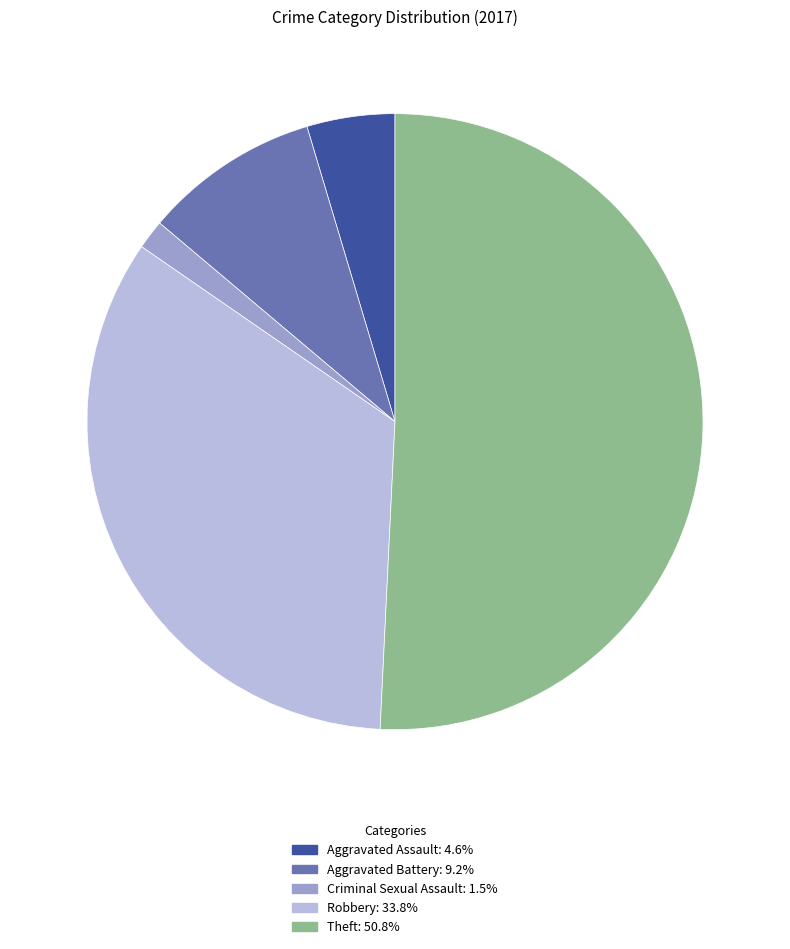

Do Robbery and Aggravated Assault together represent more than half of the pie?

No